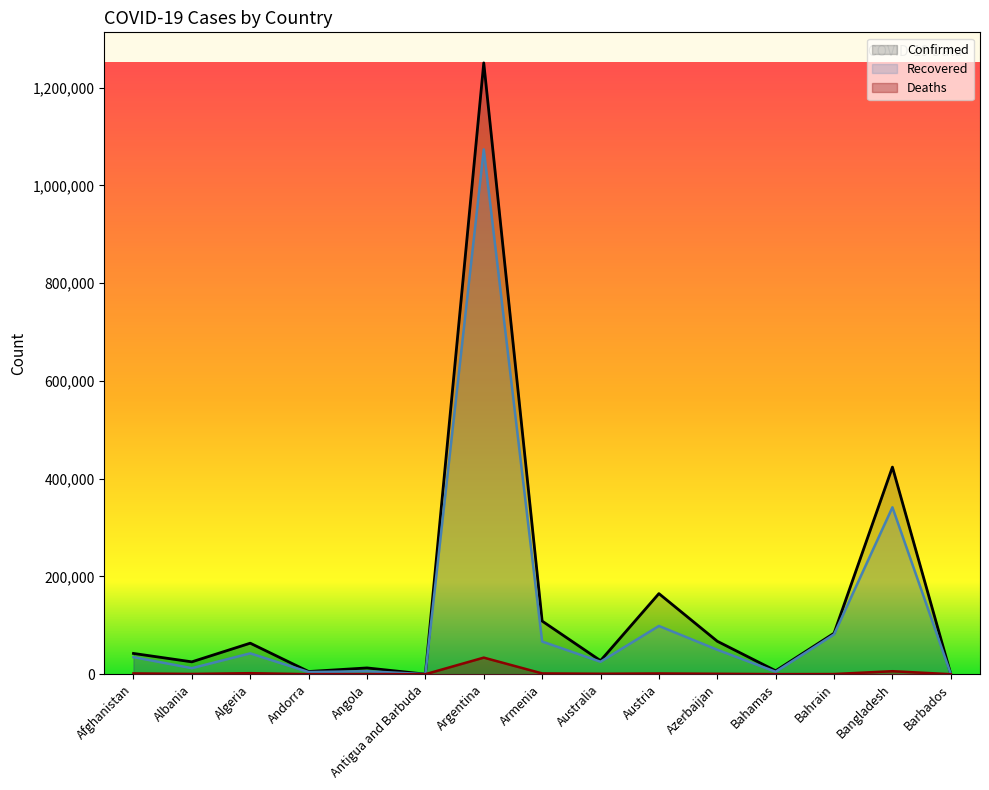

True or false: Recovered has a value of 111172 at Armenia.

False